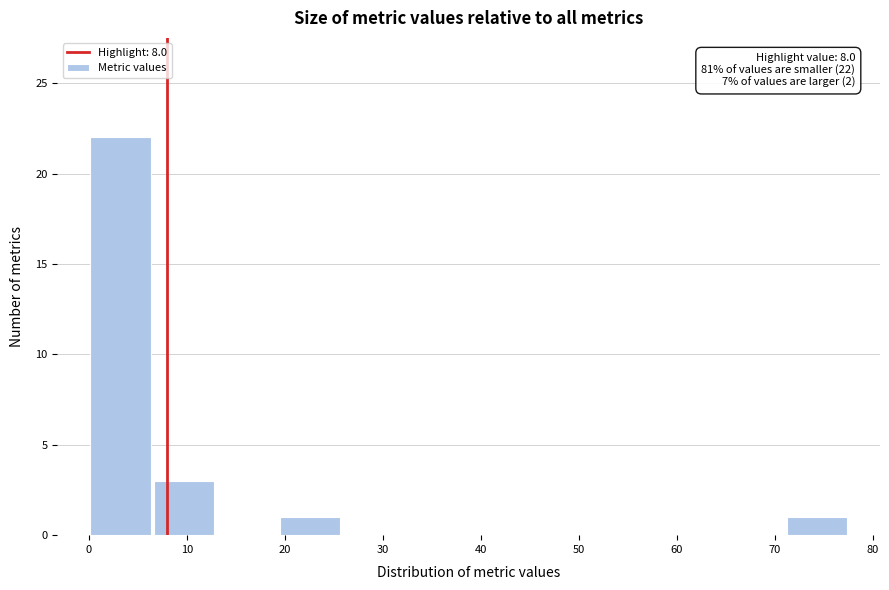

Which range on the x-axis has the tallest bar?

0 to 6